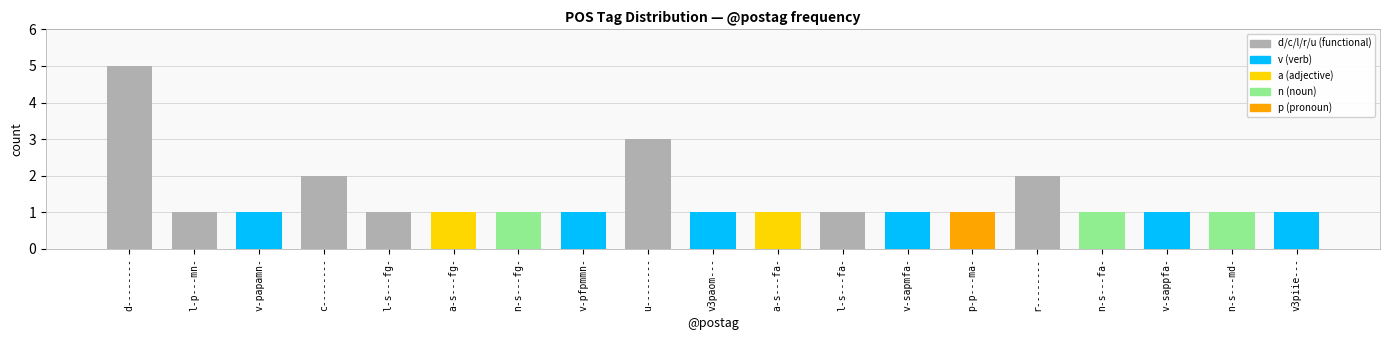

Reading right to left, extract all data points from this chart.

v3piie---=1	n-s---md-=1	v-sappfa-=1	n-s---fa-=1	r--------=2	p-p---ma-=1	v-sapmfa-=1	l-s---fa-=1	a-s---fa-=1	v3paom---=1	u--------=3	v-pfpmmn-=1	n-s---fg-=1	a-s---fg-=1	l-s---fg-=1	c--------=2	v-papamn-=1	l-p---mn-=1	d--------=5